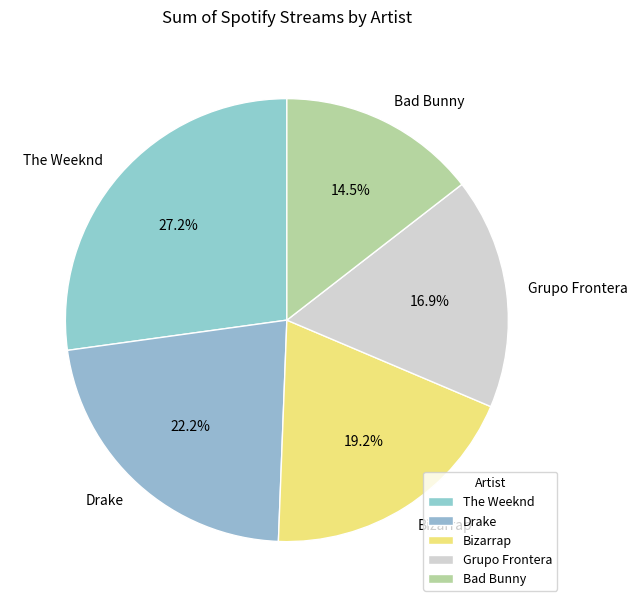

True or false: Grupo Frontera accounts for 17% of the total.

True